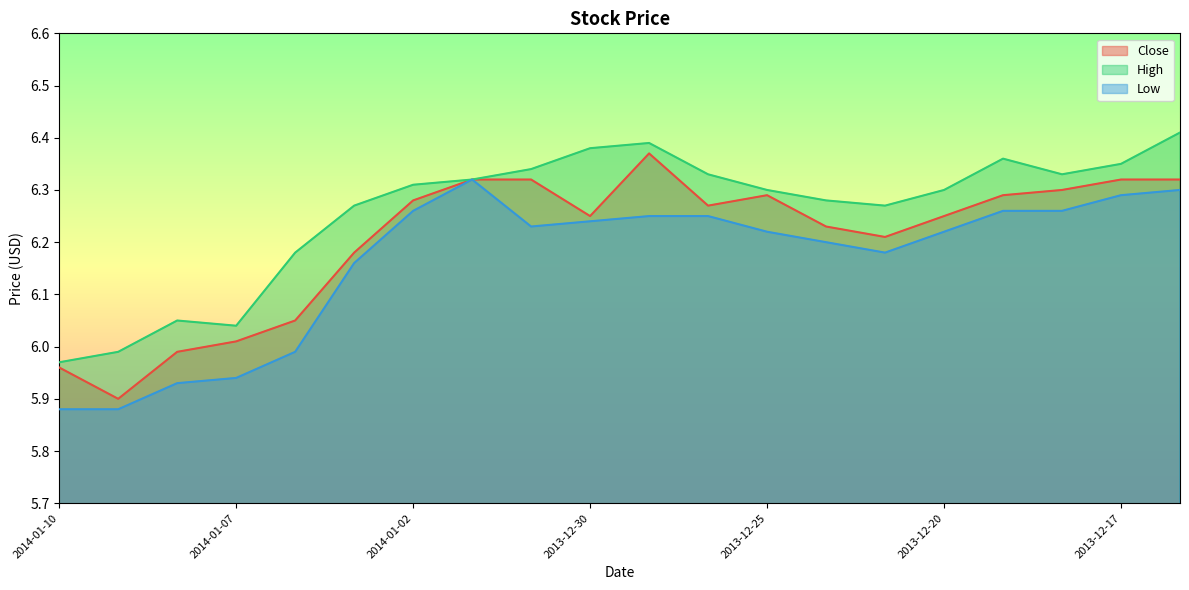

True or false: Low and High intersect in this chart.

False